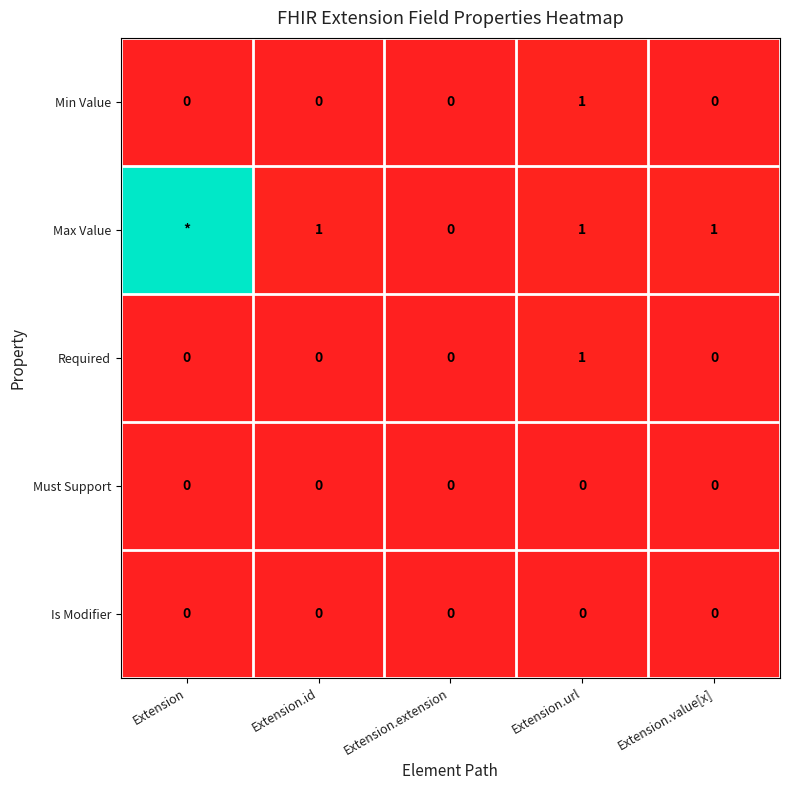

True or false: Must Support has a value of 0 at Extension.extension.

True